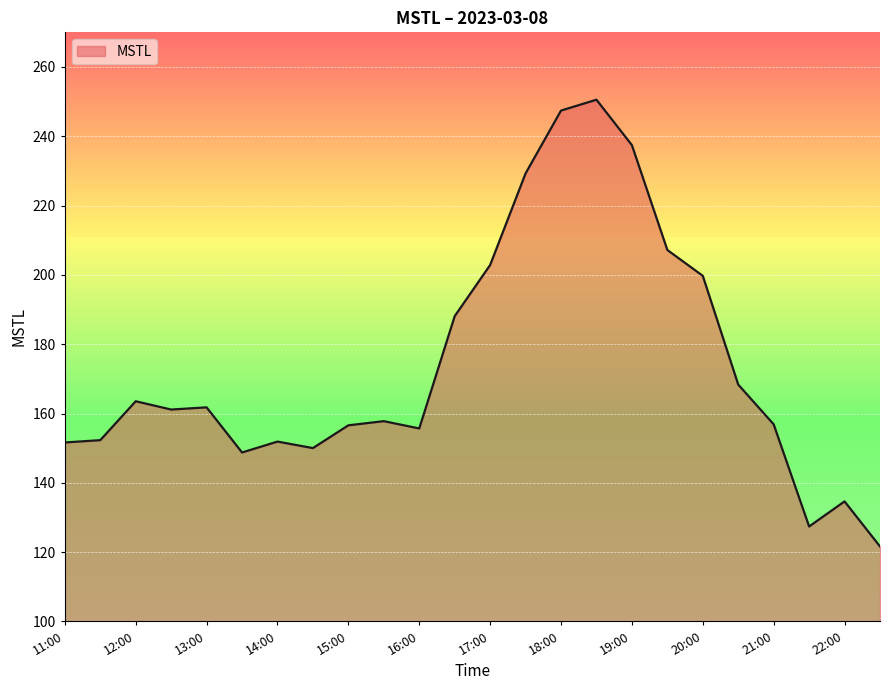

What is the difference between the maximum and second lowest values?

123.1